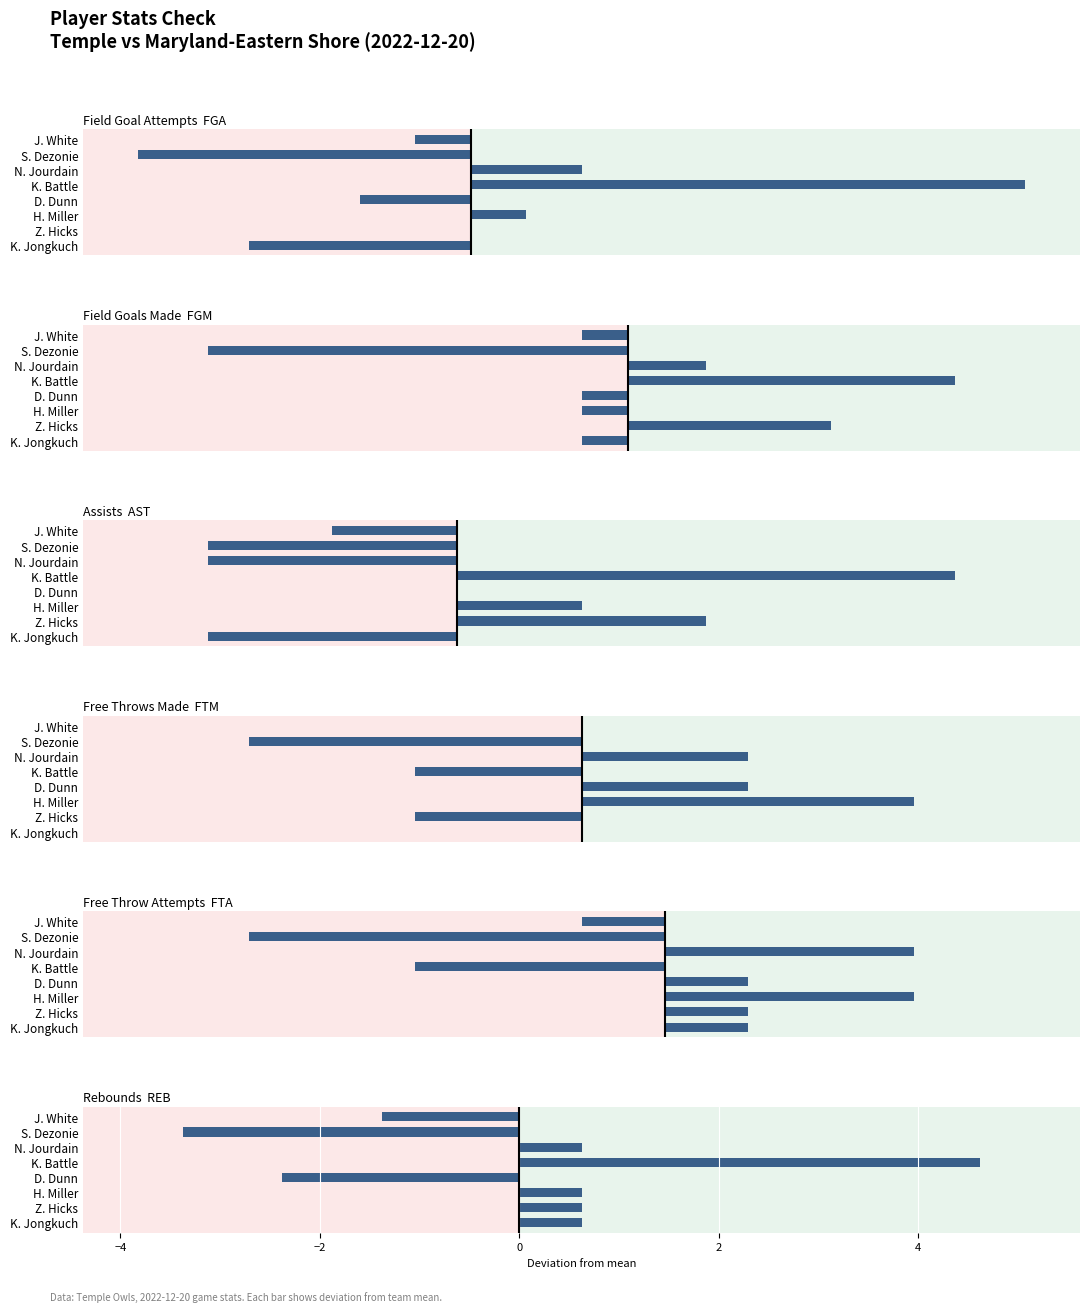

Count the number of data series in this chart.

6